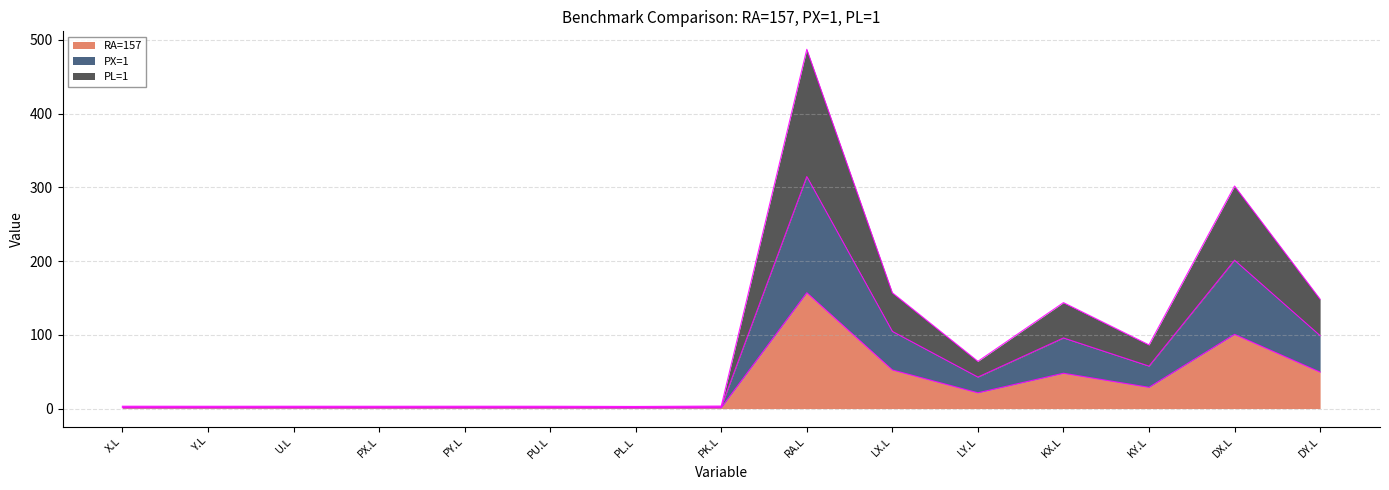

What is the label of the 14th point from the left?

DX.L